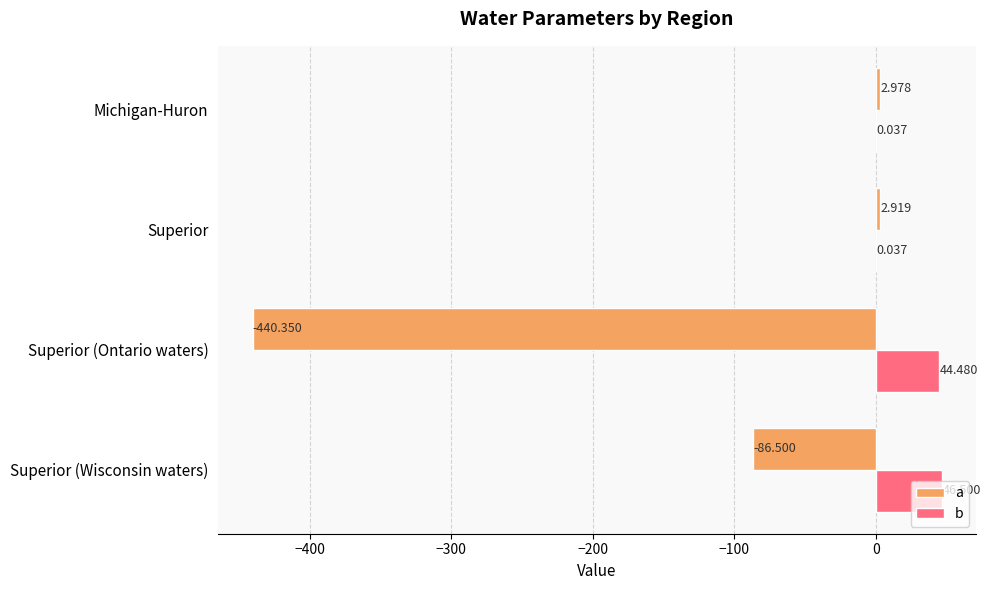

At which category is the sum across all series the highest?

Michigan-Huron